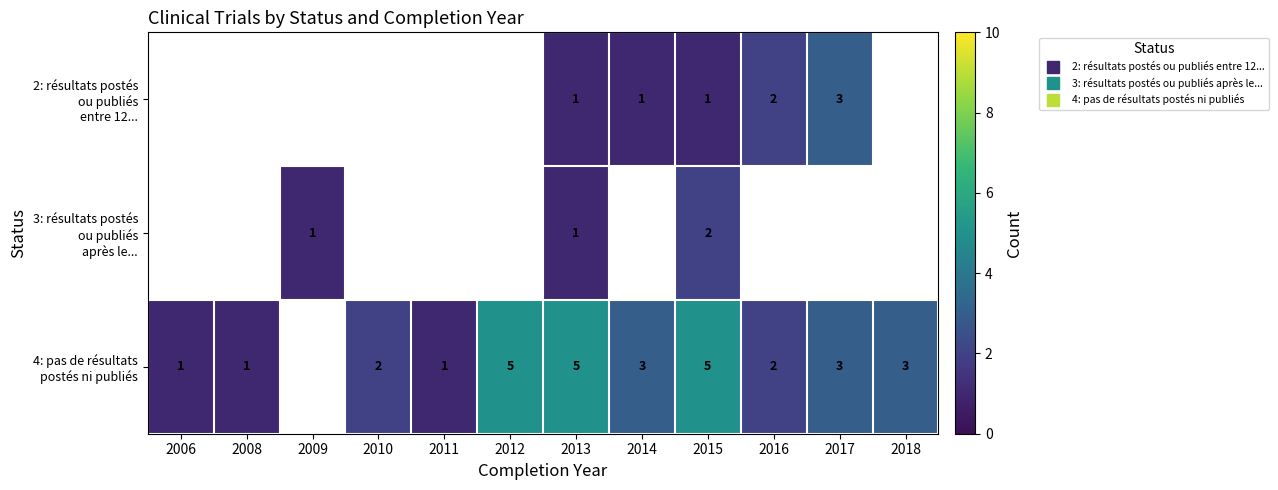

Is the value of 3: résultats postés ou publiés après le... at 2011 greater than the value of 4: pas de résultats postés ni publiés at 2012?

No